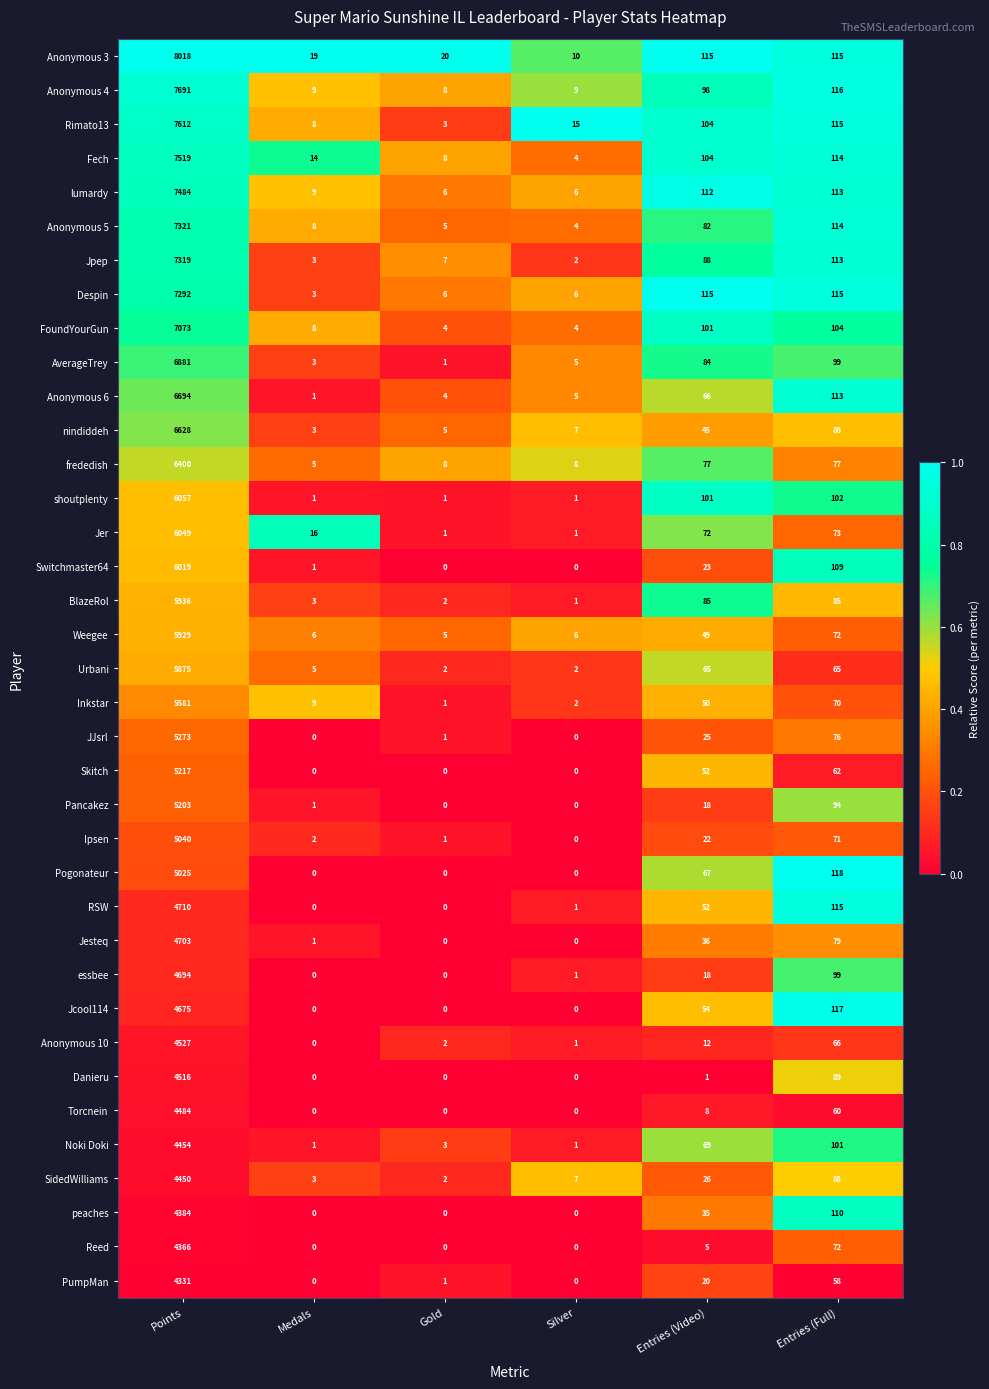

Which series has the largest range (max minus min)?

Anonymous 3